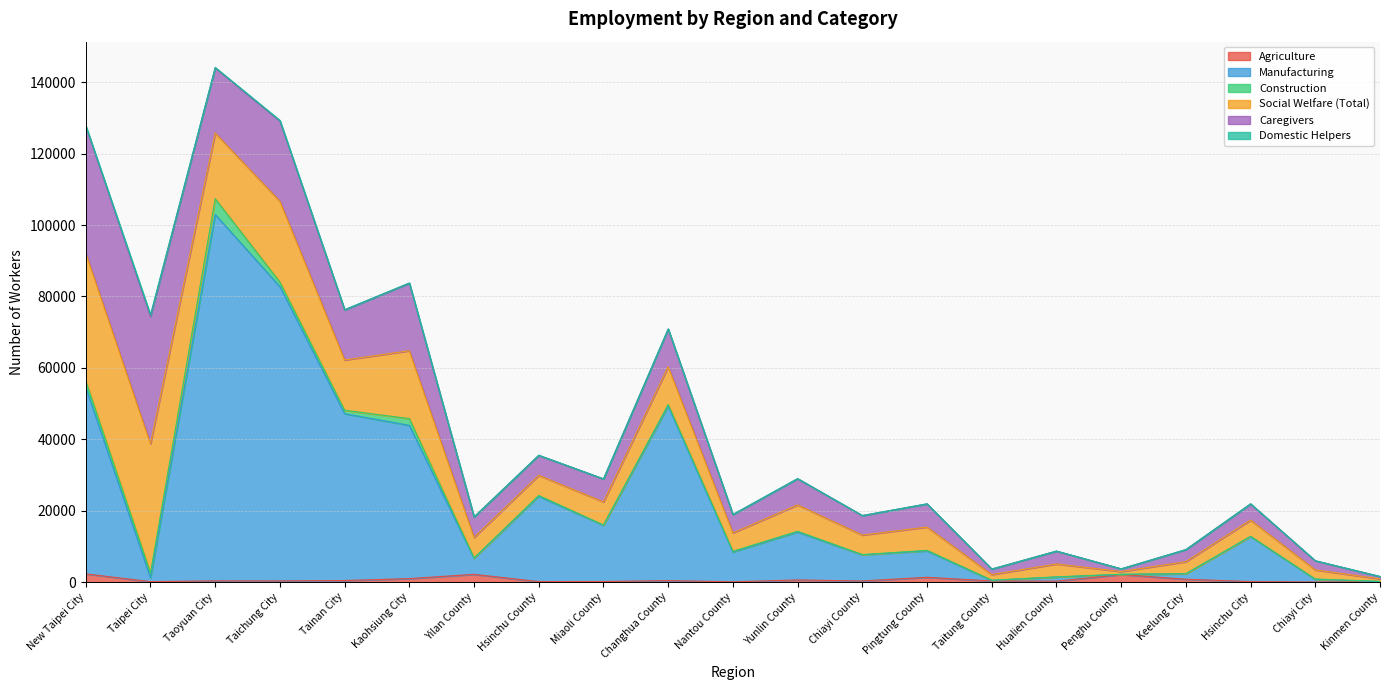

What is the label of the 10th point from the left?

Changhua County